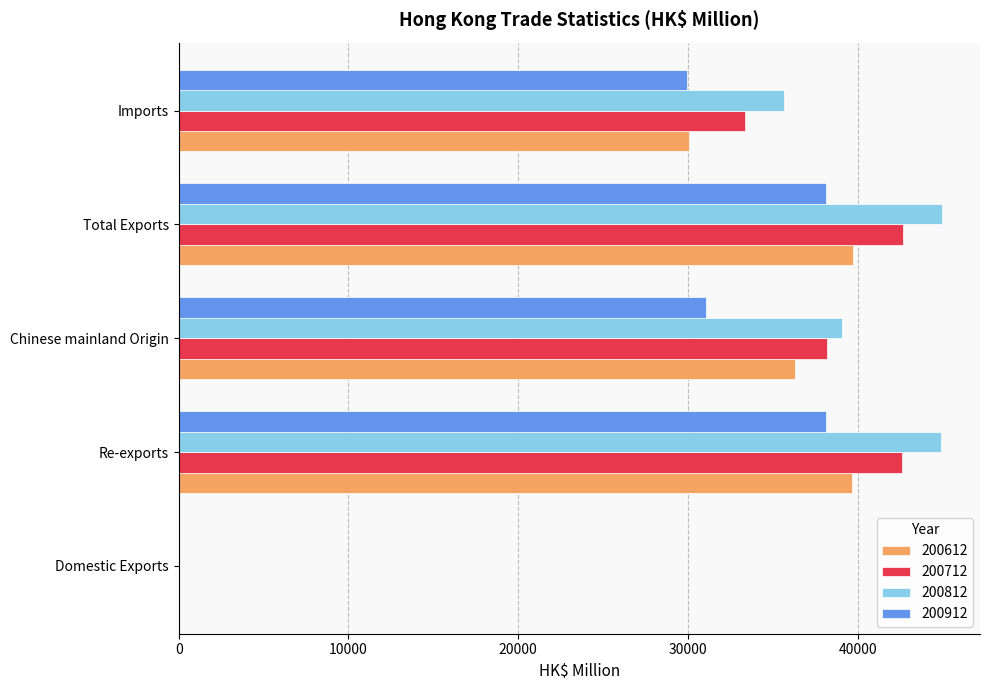

The 200912 series shows 31077.9 at Chinese mainland Origin. True or false?

True